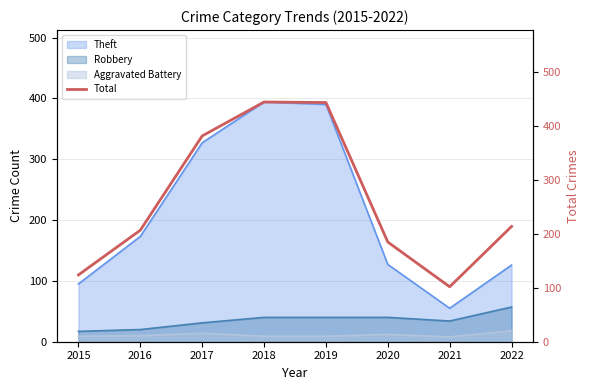

At which label does Theft reach its minimum?

2021